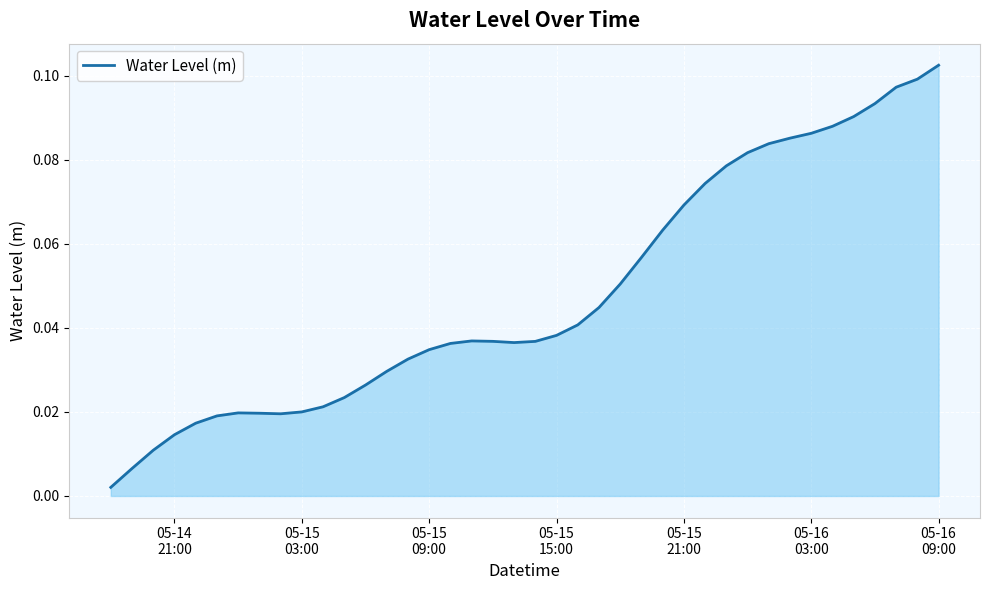

True or false: the data shows 0.1 at 2024-05-15 13:00:00.

False